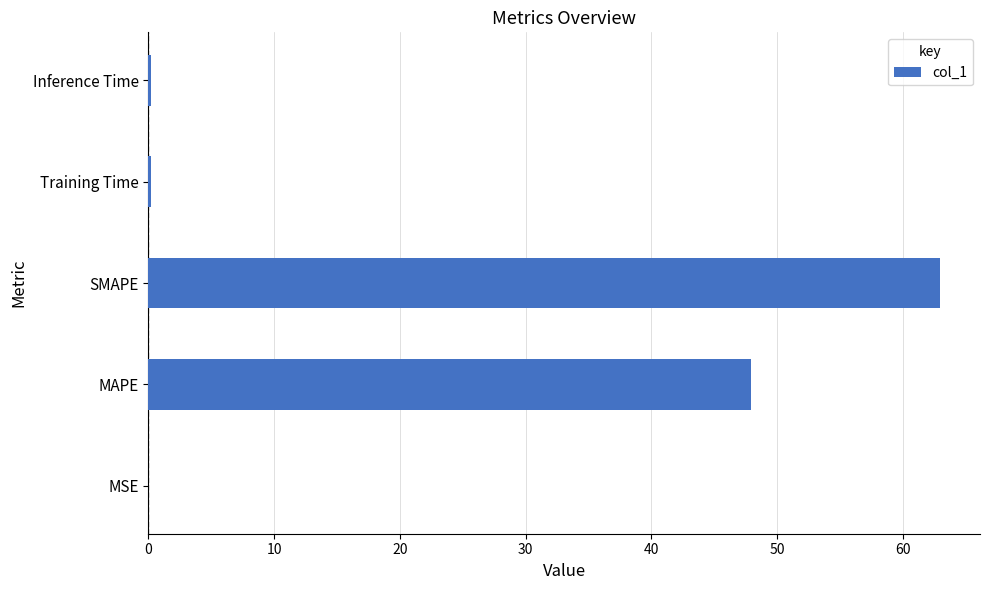

True or false: the data shows 63.0 at SMAPE.

True